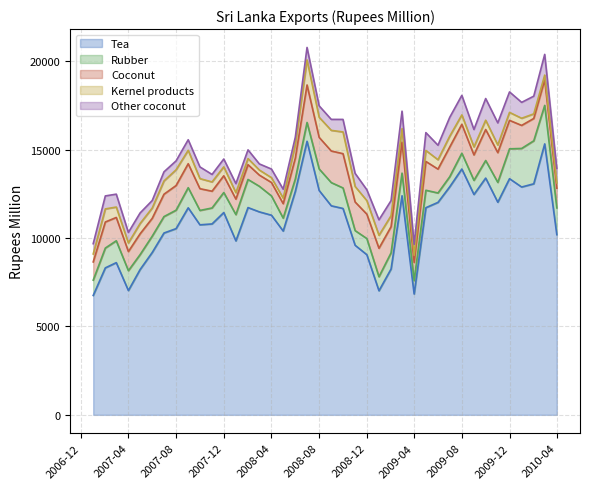

What is the highest value of the Tea series?

15464.9